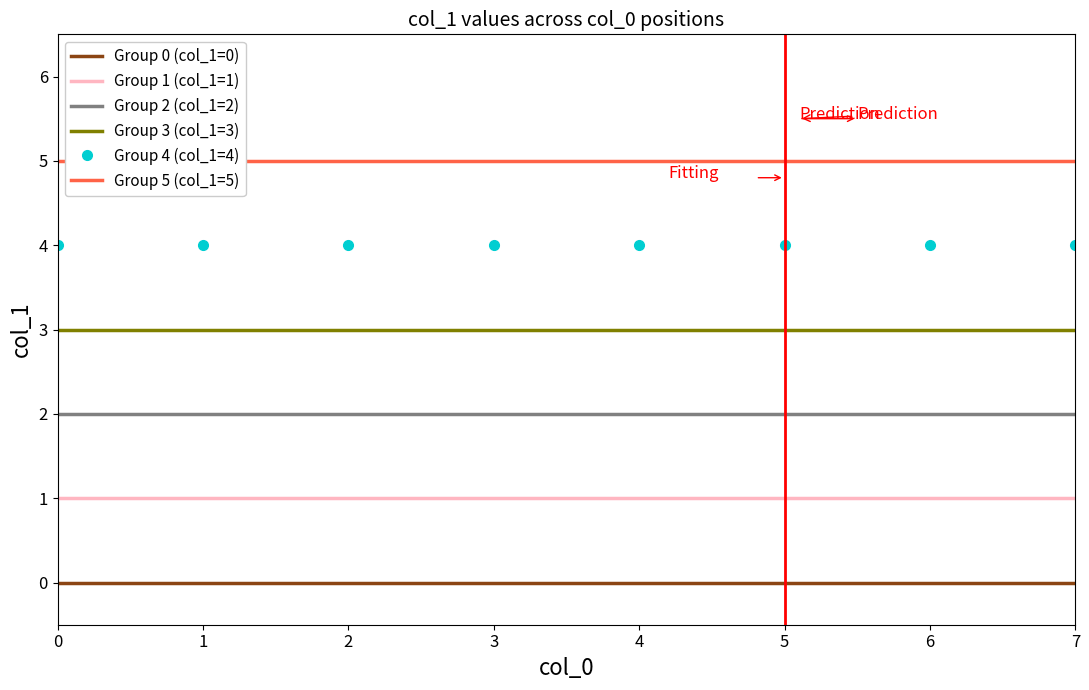

True or false: Group 3 (col_1=3) and Group 4 (col_1=4) cross at least once.

False